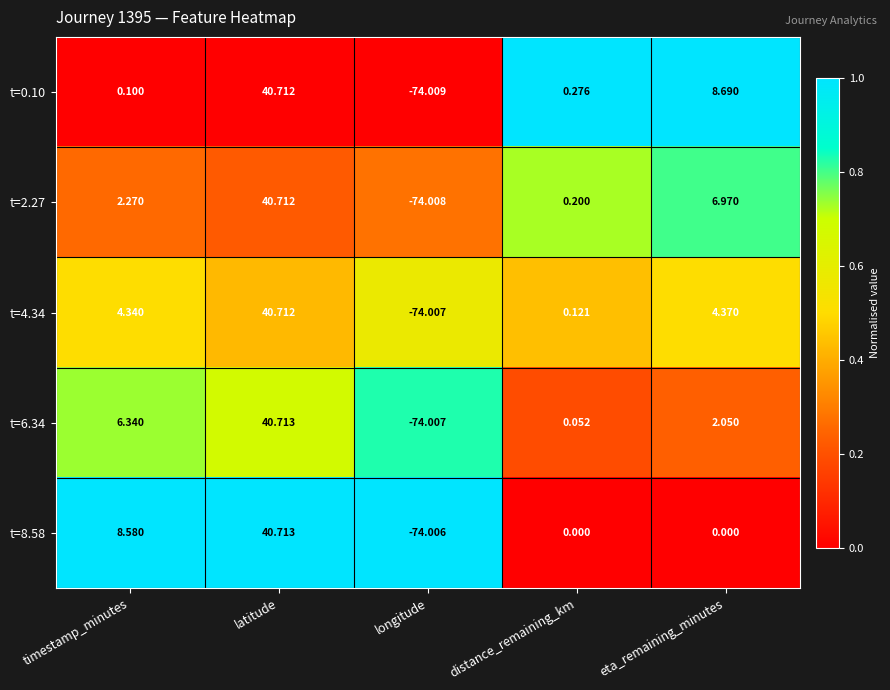

At which category does the chart reach its minimum across all series?

longitude